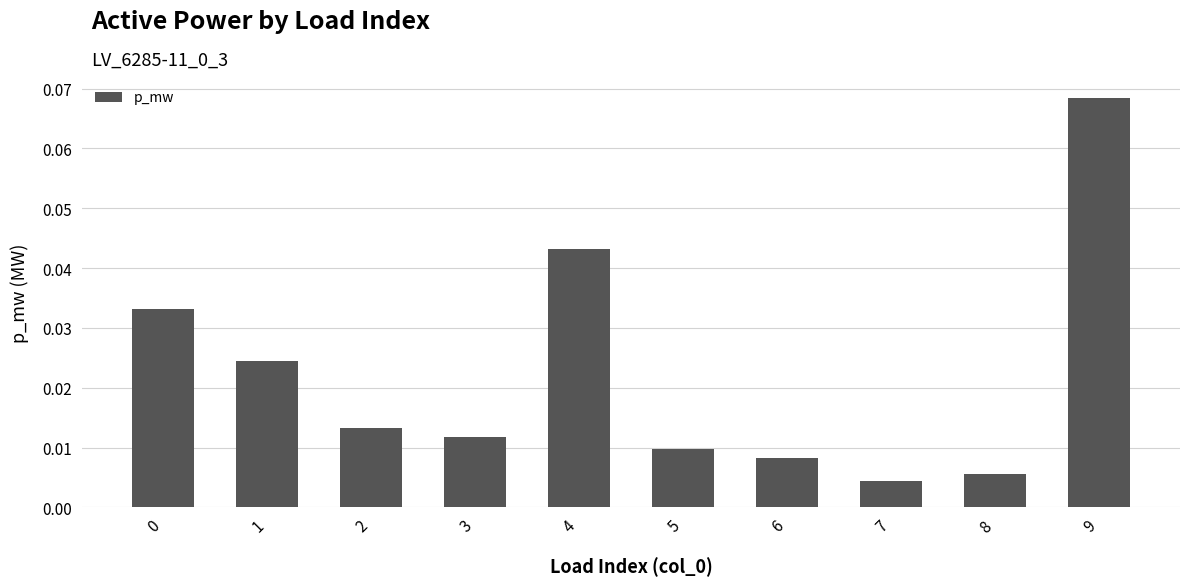

Which label corresponds to the largest value in the chart?

9